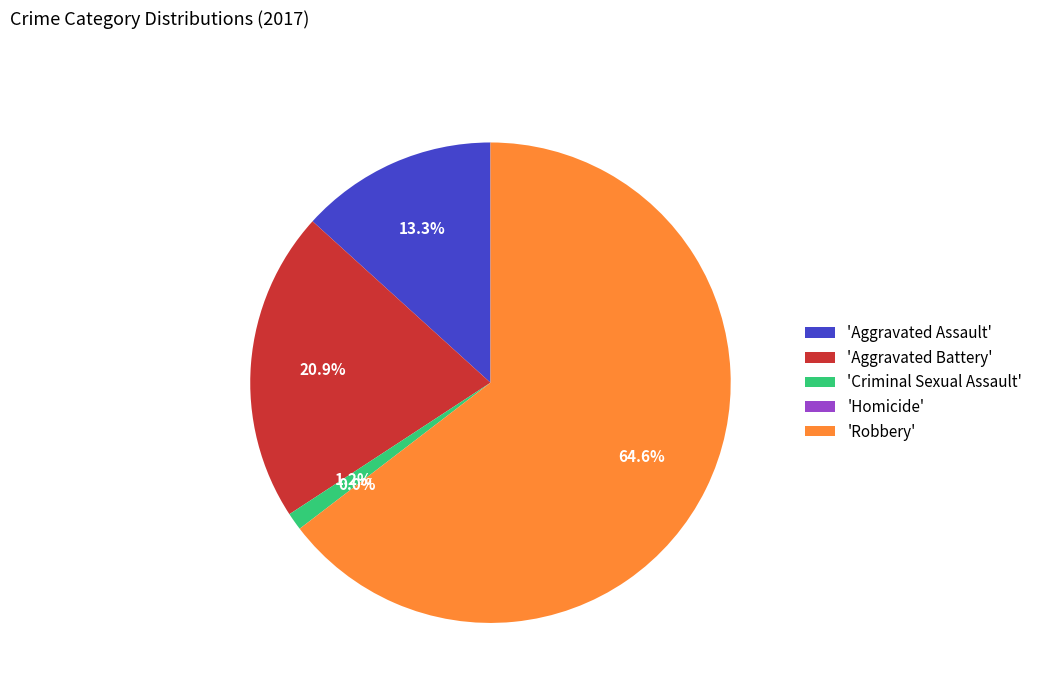

The Criminal Sexual Assault slice represents 1% of the pie. True or false?

True